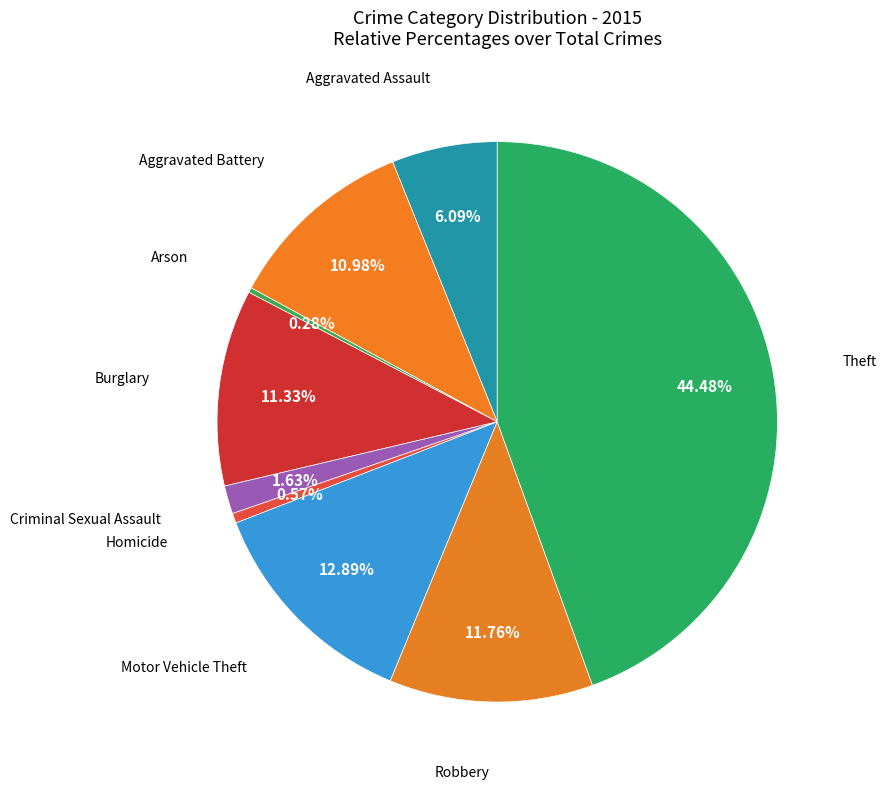

Is there a majority slice in this chart?

No